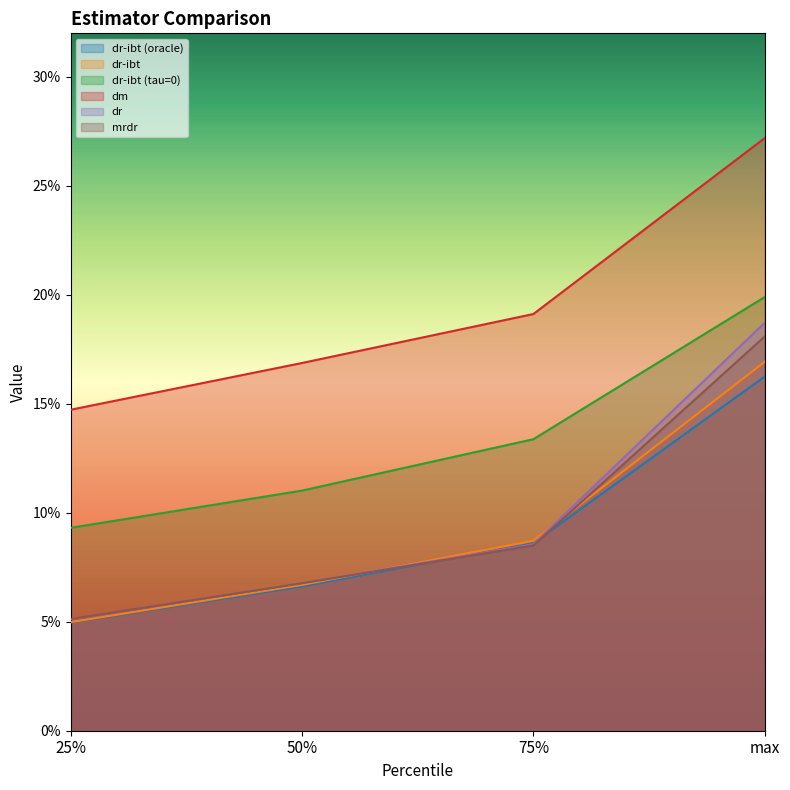

The value of dr-ibt at 75% is 0.1. True or false?

False